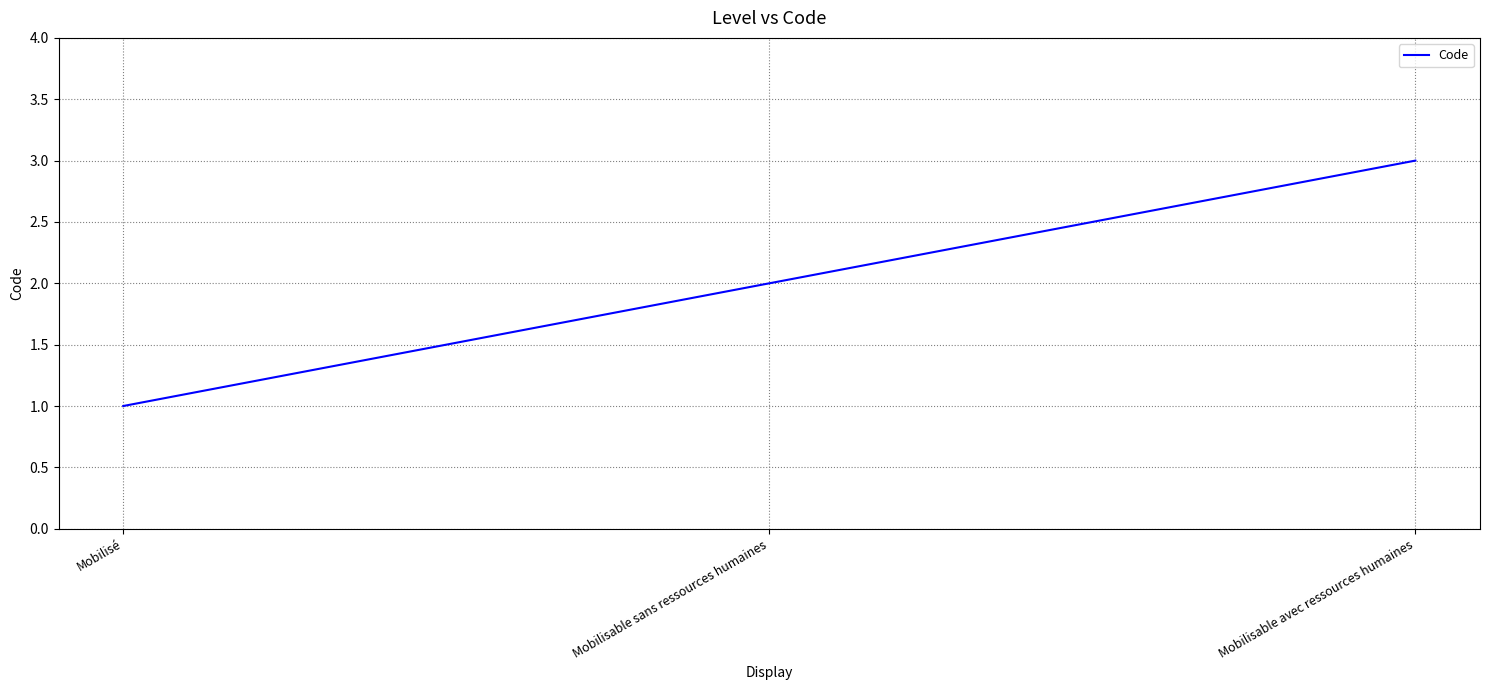

Reading right to left, what are all the values shown in this chart?

3	2	1